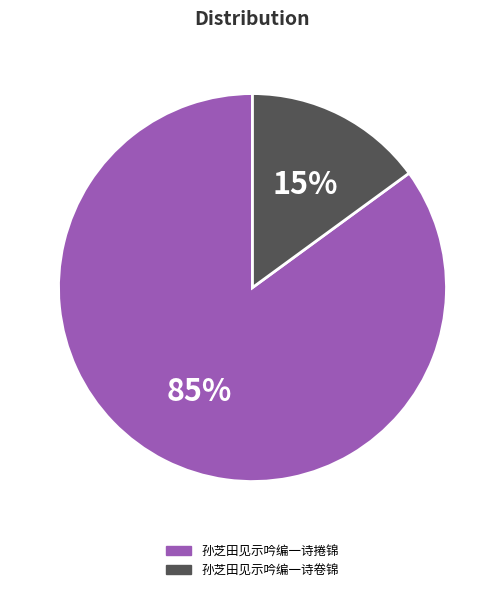

Is the sum of 孙芝田见示吟编一诗捲锦 and 孙芝田见示吟编一诗卷锦 greater than half?

Yes